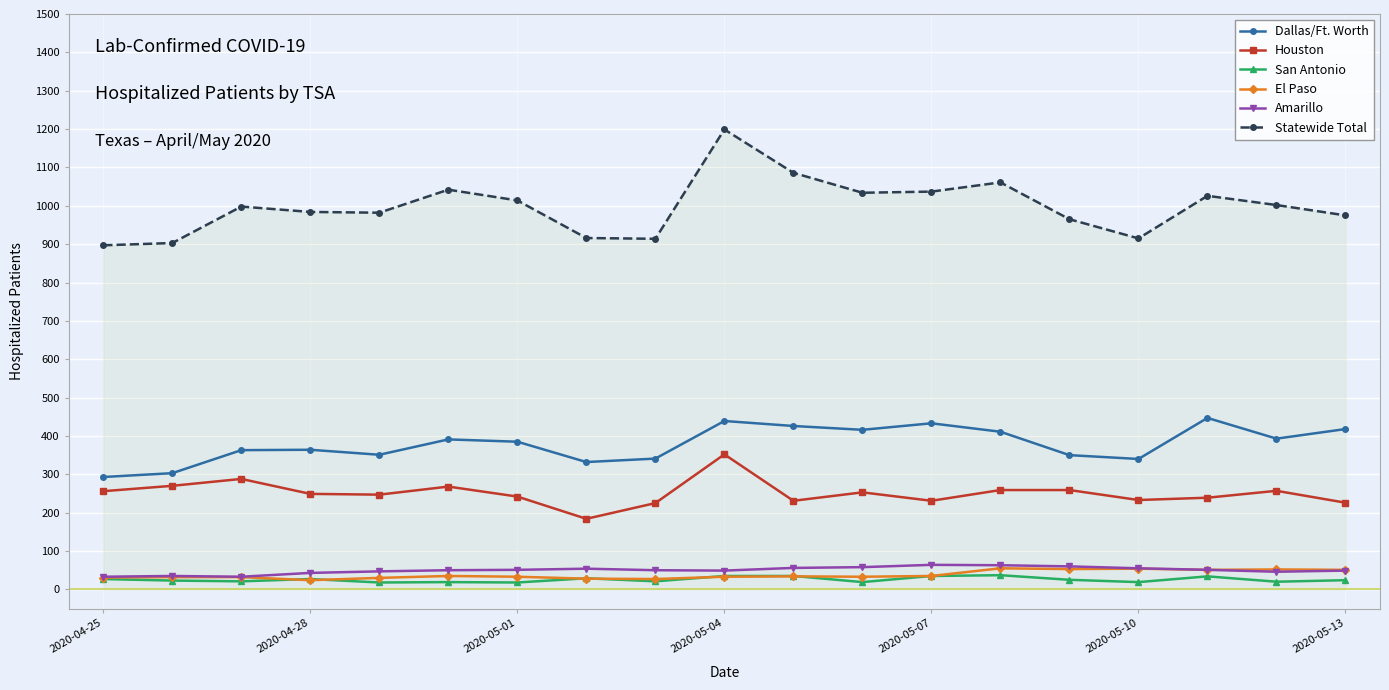

What is the minimum value for Dallas/Ft. Worth?

293